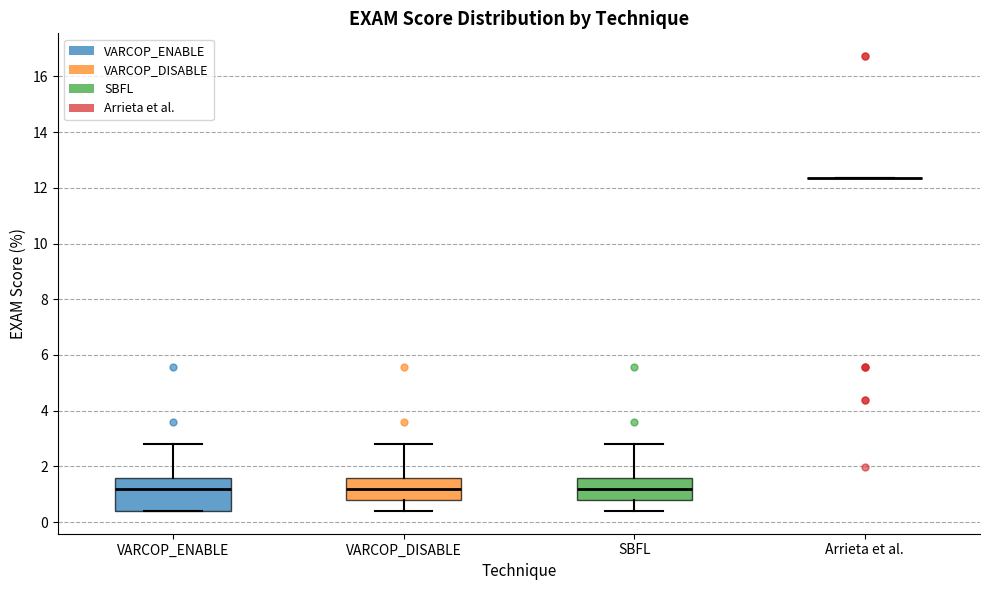

Where does the lower whisker of the box for SBFL end on the y-axis? The values are not printed on the chart, so give them approximately, as read against the axis.

0.4